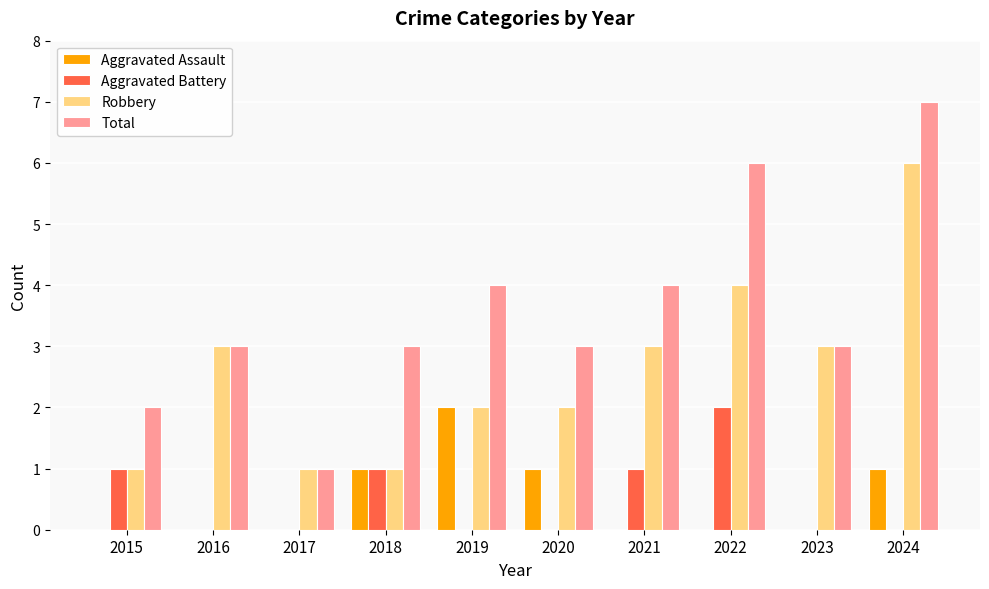

Are the bars grouped side by side (vs. stacked)?

Yes